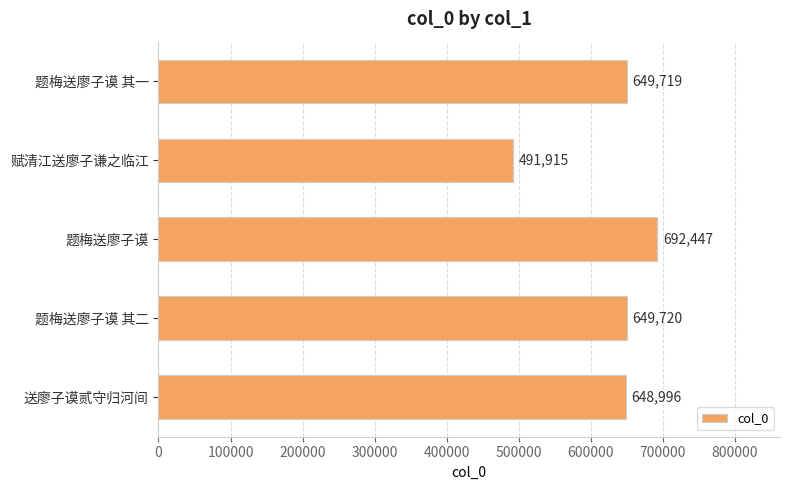

How many data points does each series have?

5